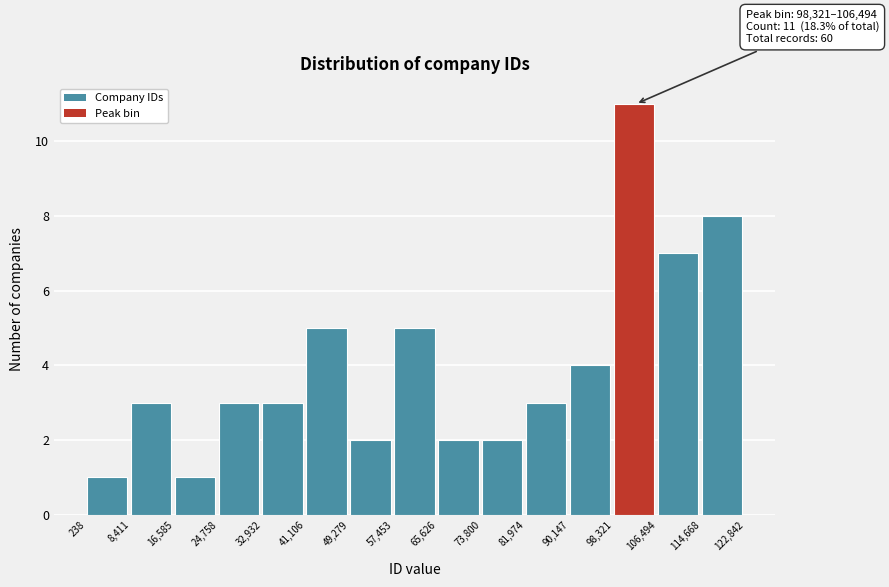

Over which range of the x-axis is the bar tallest?

98,321 to 106,494